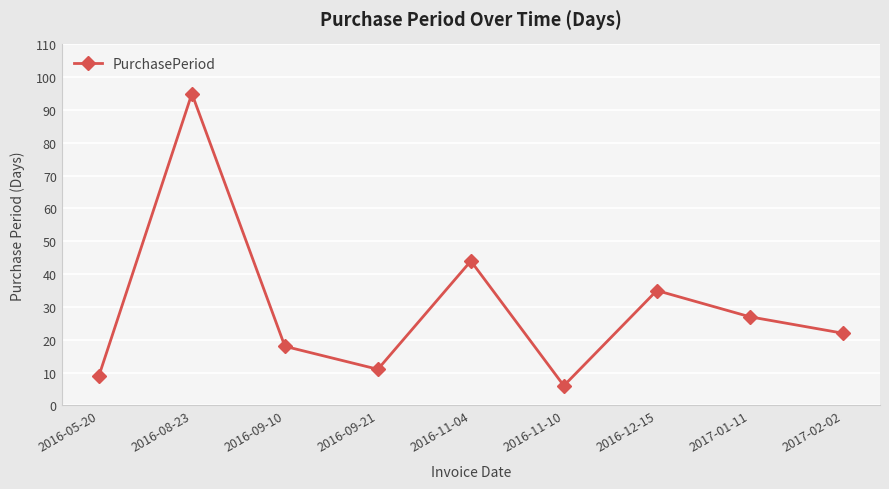

Reading left to right, list all the values displayed in this chart.

9	95	18	11	44	6	35	27	22